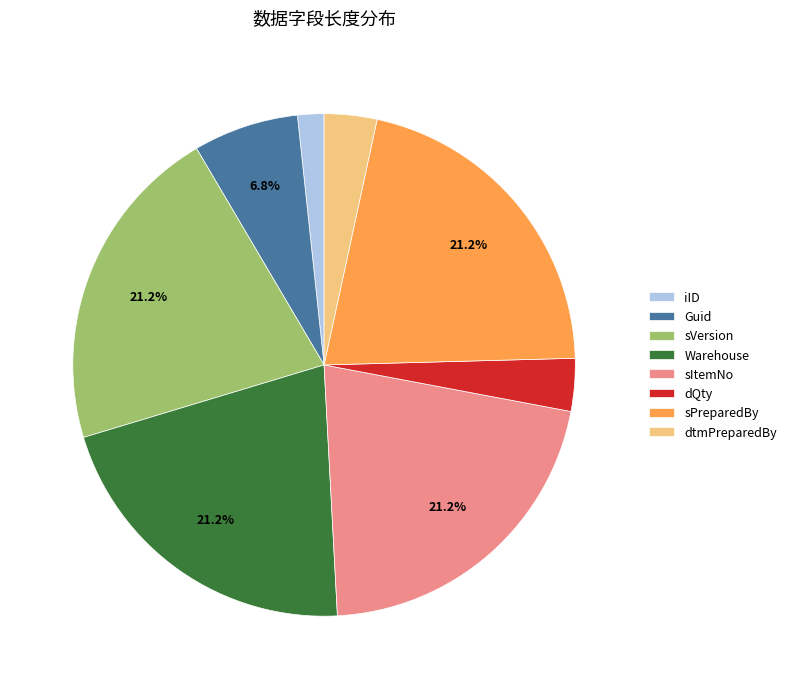

Does Warehouse represent more than half of the total?

No